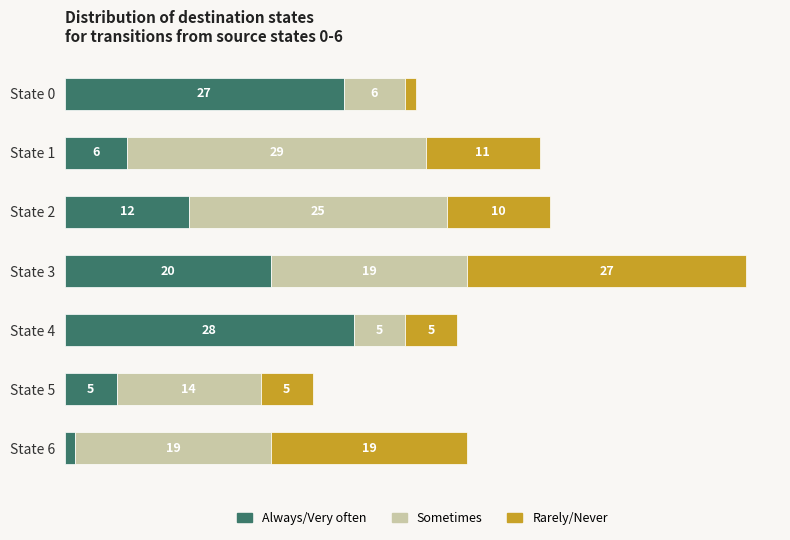

What are all the series names shown in the legend?

Always/Very often, Sometimes, Rarely/Never